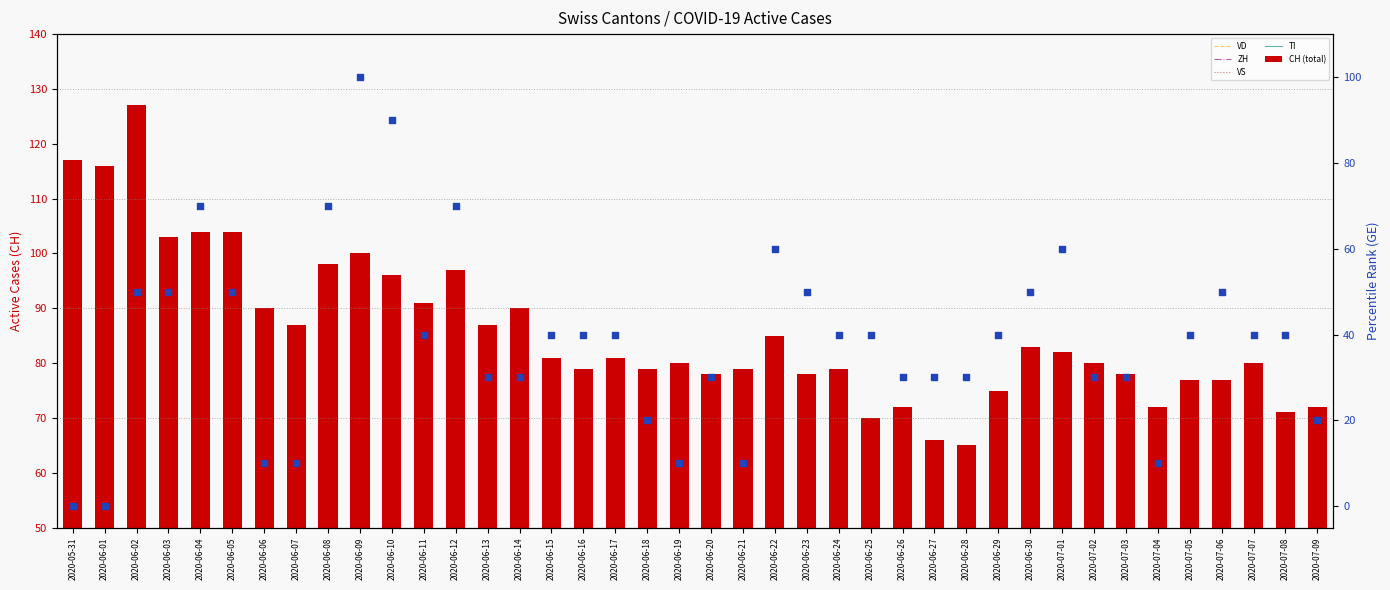

Which series has the widest spread of Y values?

GE (percentile rank)